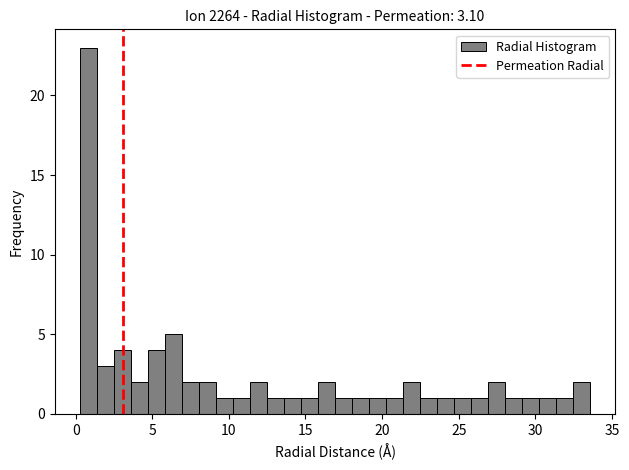

Around what value on the x-axis is the tallest bar? Give the approximate position of its centre, as read against the axis.

1.0